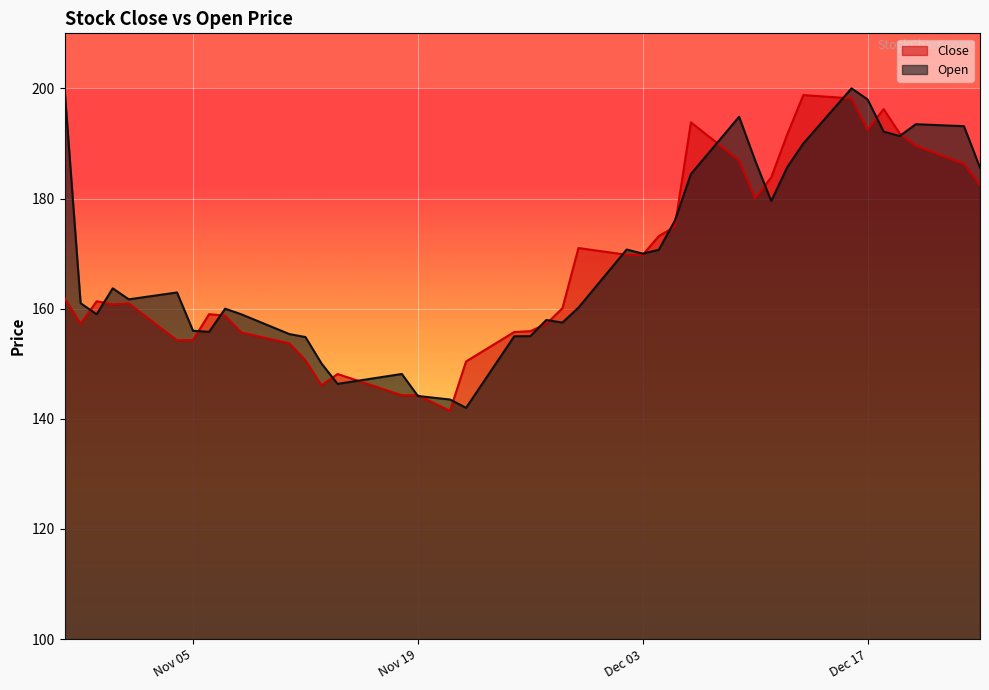

At how many categories does at least one series exceed 177?

14